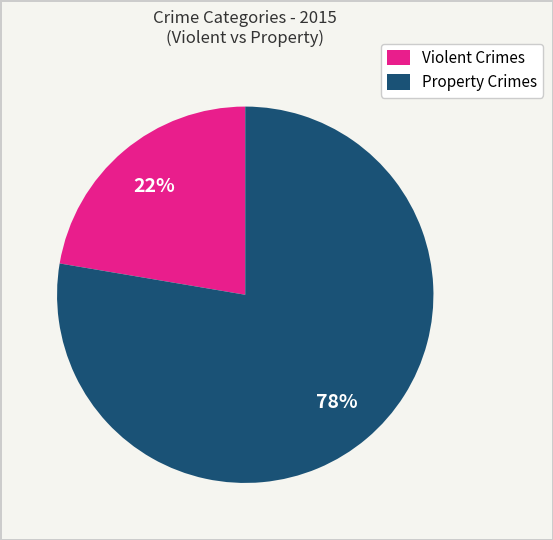

To the nearest percent, what is the combined percentage of Violent Crimes and Property Crimes?

100%